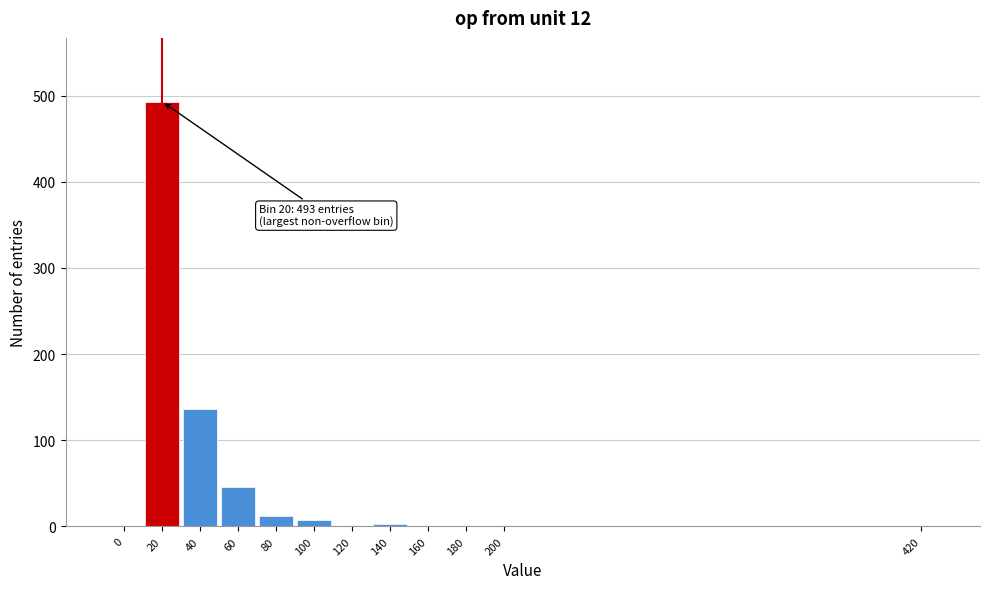

What is the maximum value shown in the chart?

493